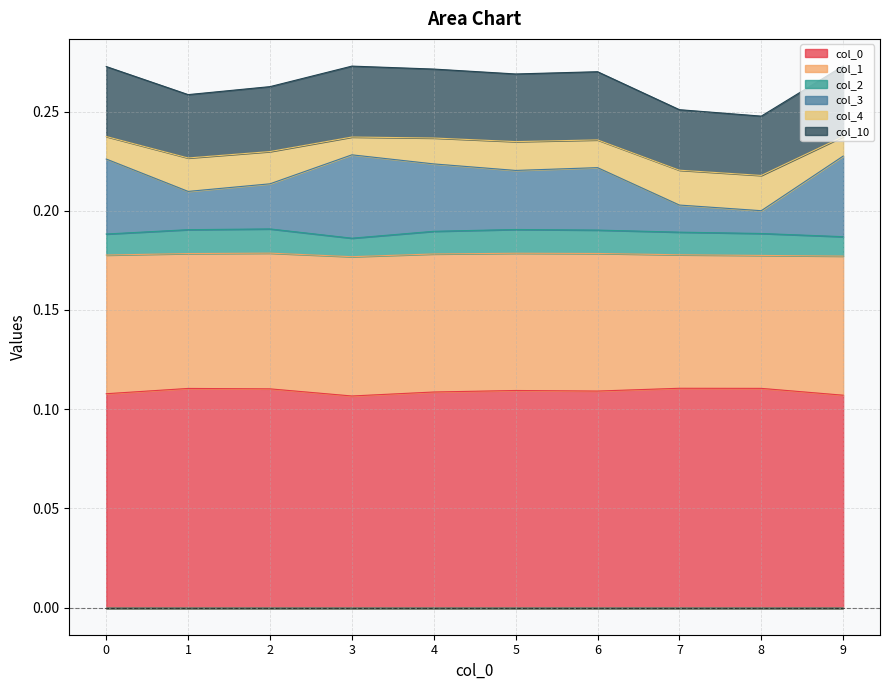

True or false: 2 and 1 cross at least once.

False